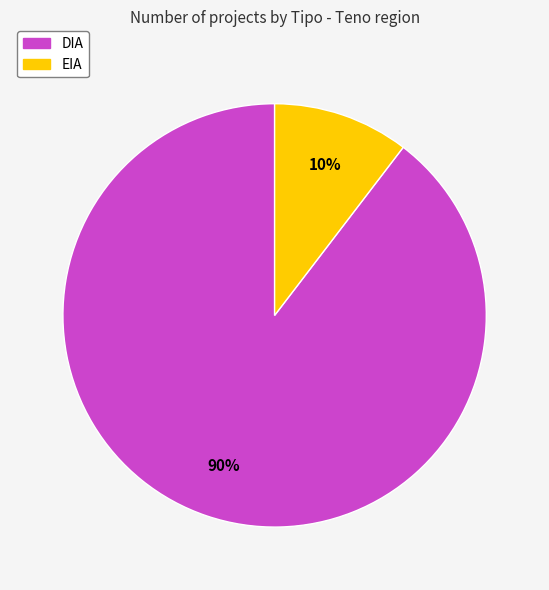

To the nearest percent, what is the combined percentage of DIA and EIA?

100%